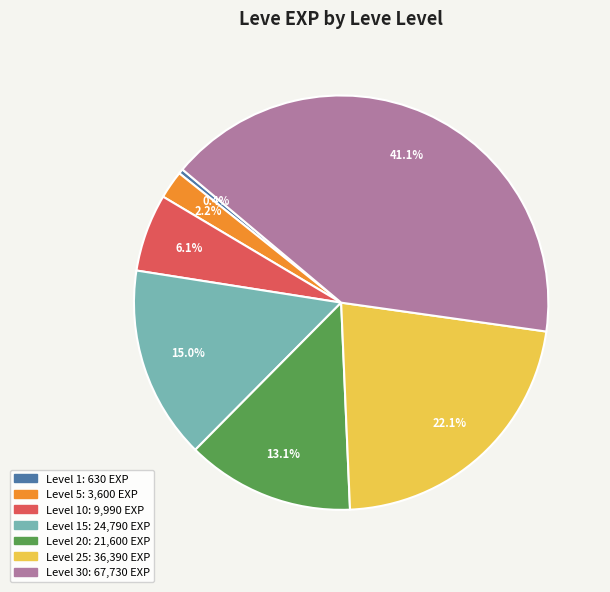

Is there a majority slice in this chart?

No